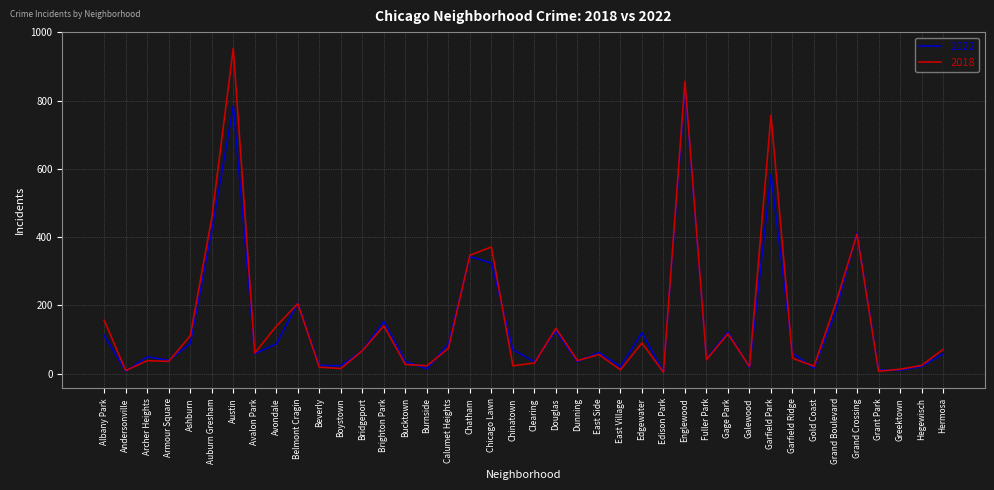

Which series has the widest spread of values?

2018